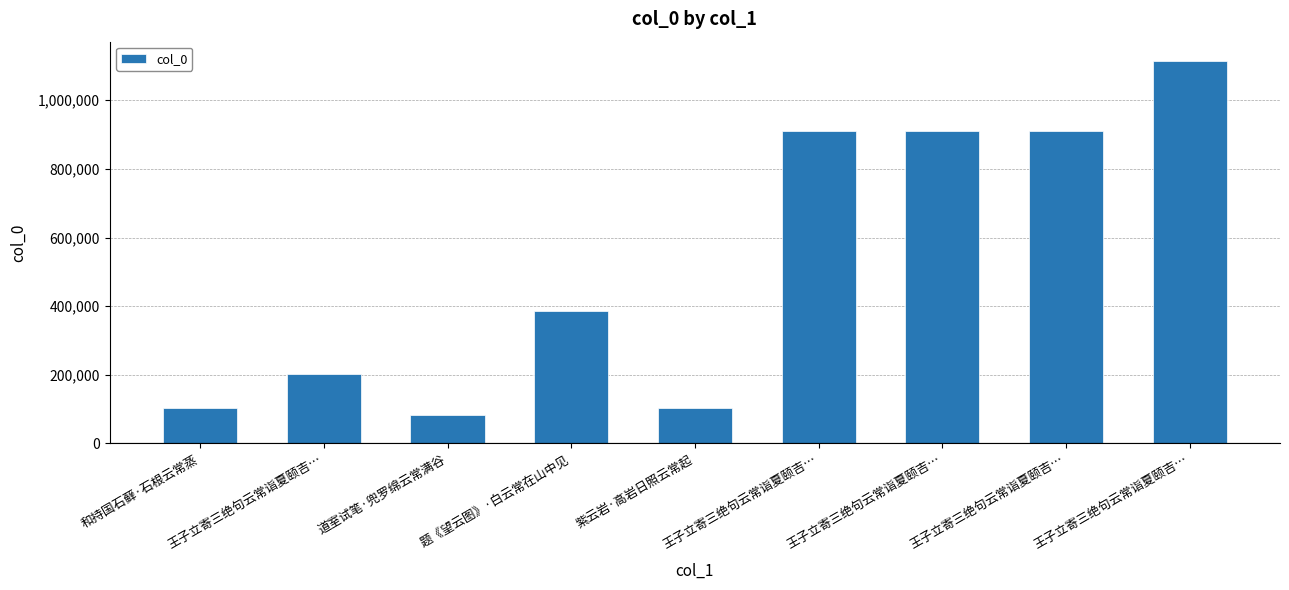

Which label corresponds to the largest value in the chart?

王子立寄三绝句云常诣夏颐吉…